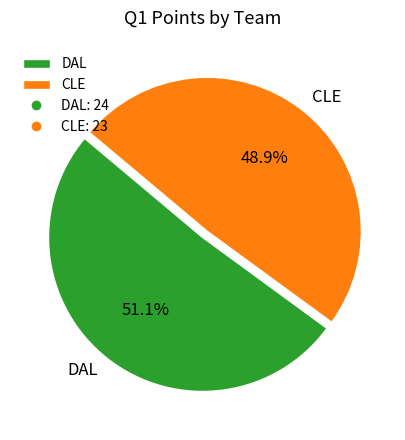

True or false: DAL accounts for 64% of the total.

False